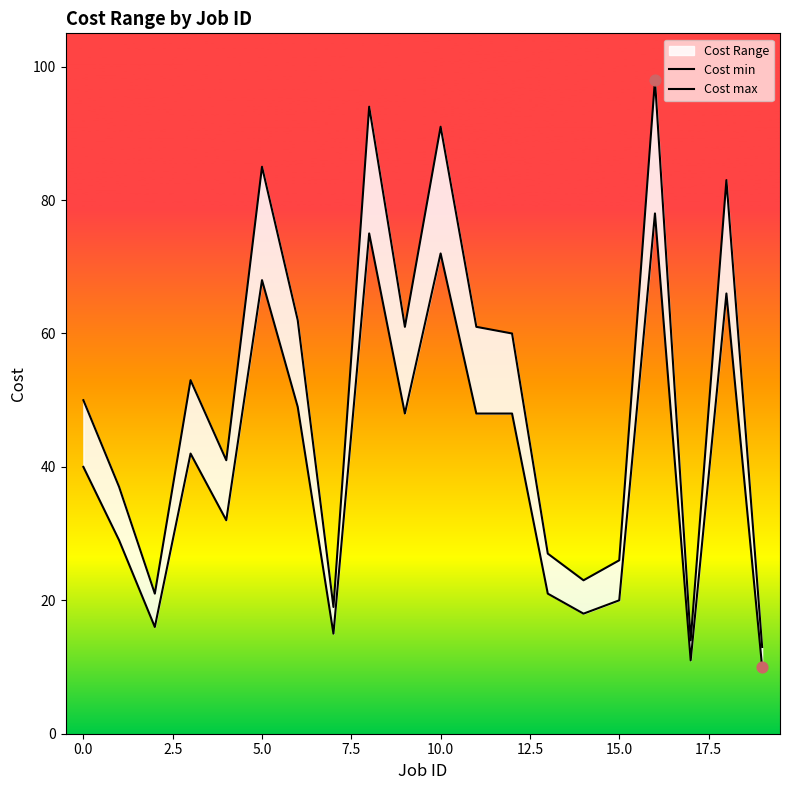

Which series contains the highest Y value?

Cost max